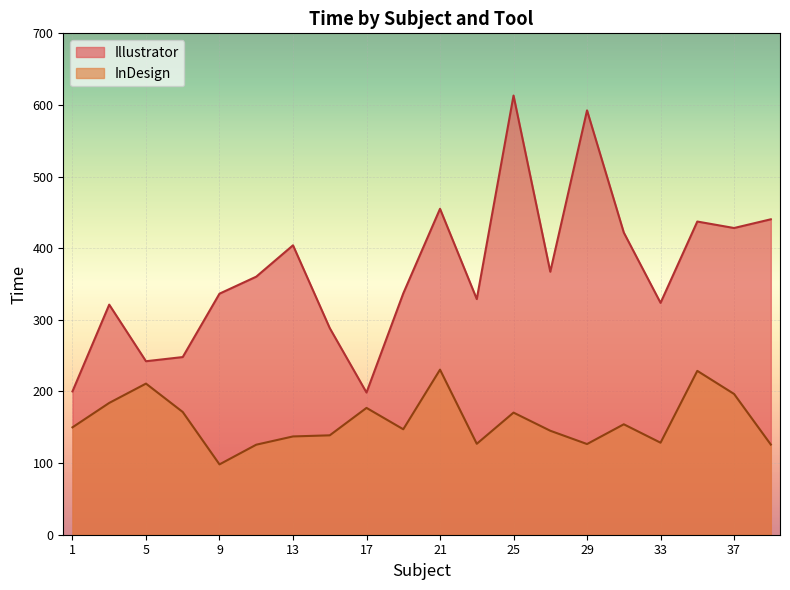

Which label corresponds to the smallest value in the chart?

9